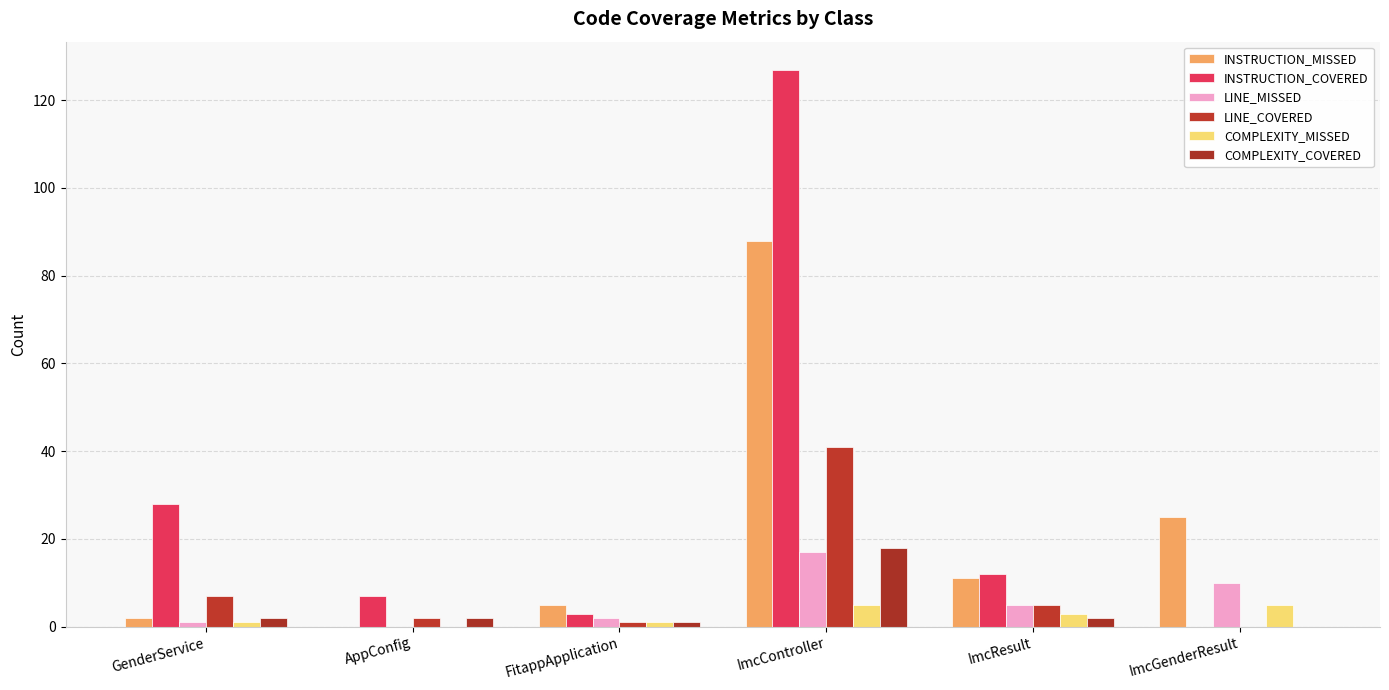

How many groups of bars are there?

6